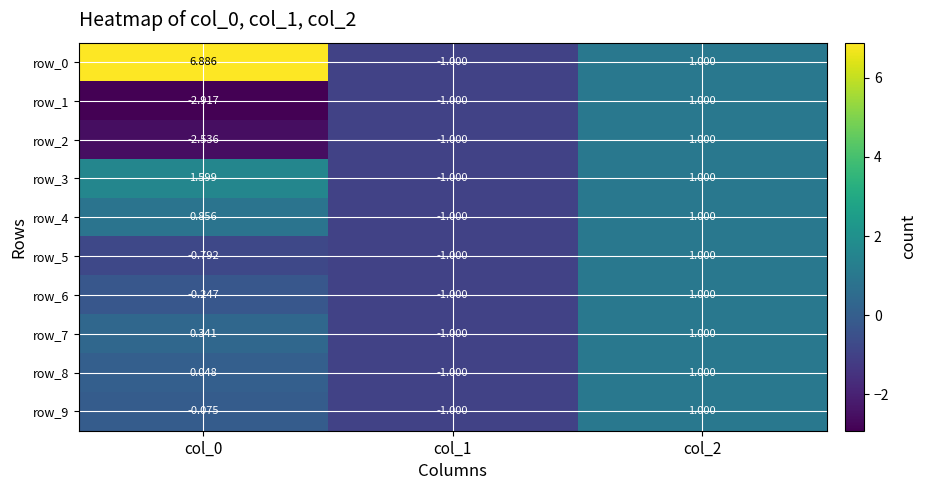

Is the value of row_8 at col_0 greater than the value of row_0 at col_2?

No